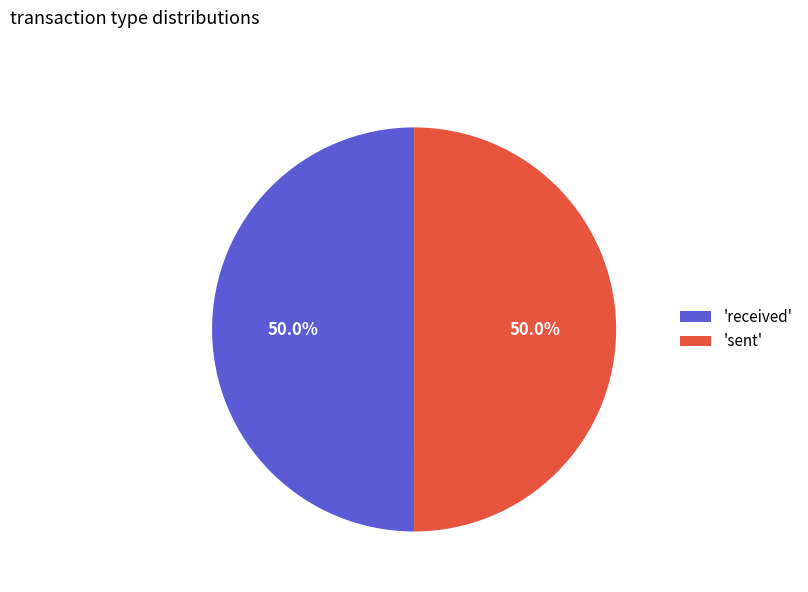

Count the number of slices in the pie.

2